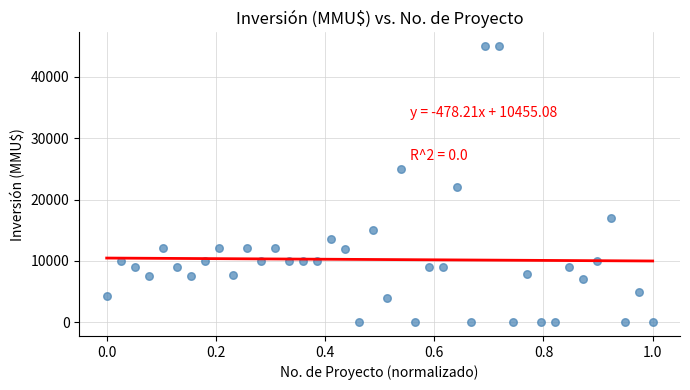

What Y value in the scatter plot is closest to 22500?

22000